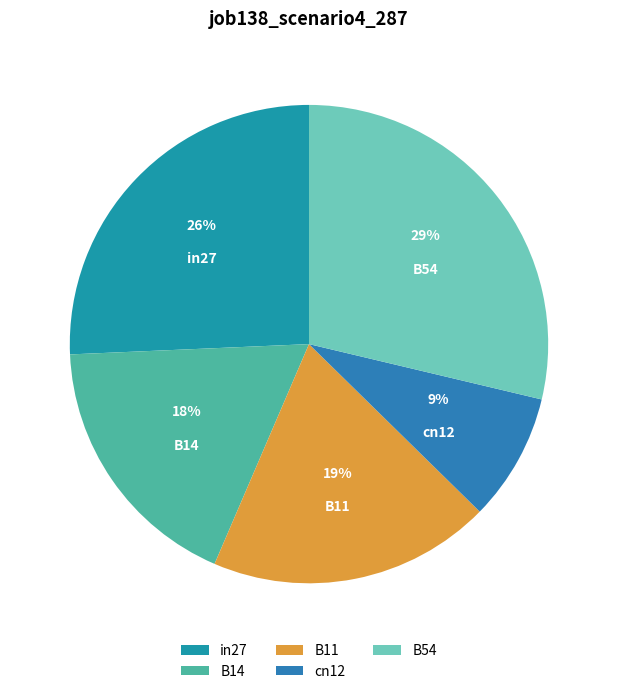

To the nearest percent, what is the average slice percentage?

20%